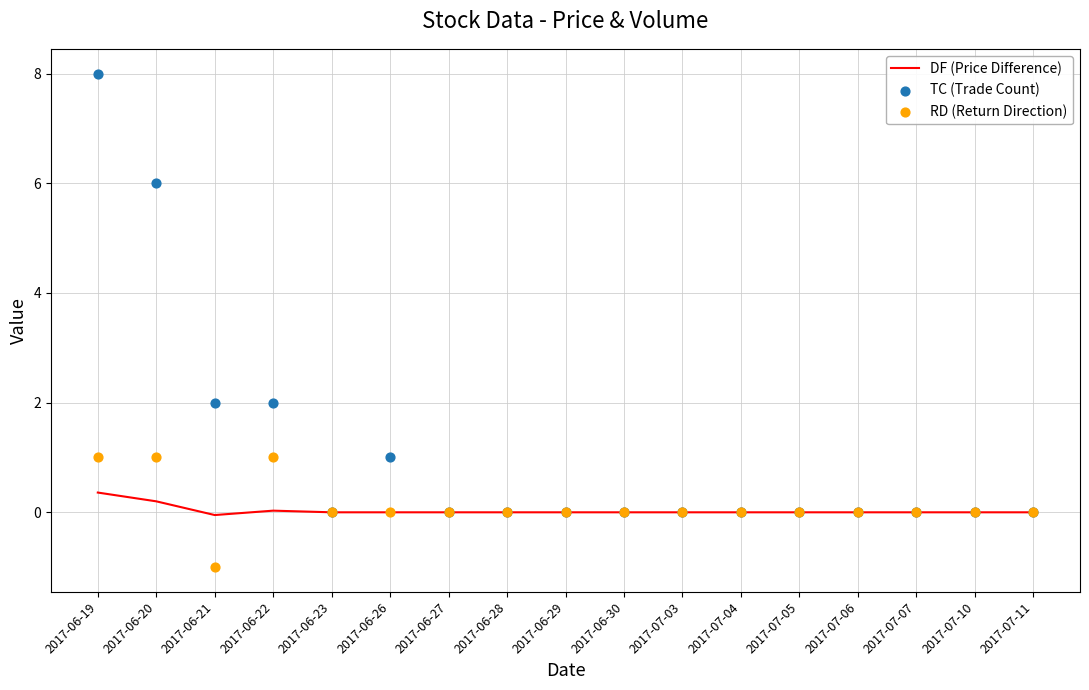

At which category is the sum across all series the highest?

2017-06-19